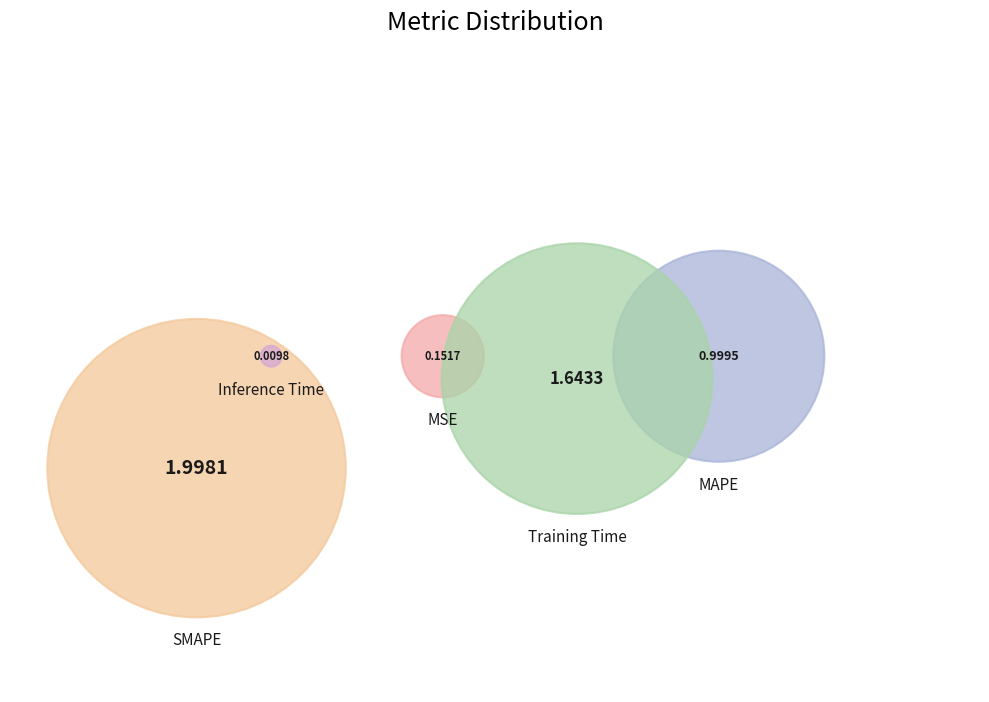

Rank the categories by value from lowest to highest.

Inference Time, MSE, MAPE, Training Time, SMAPE